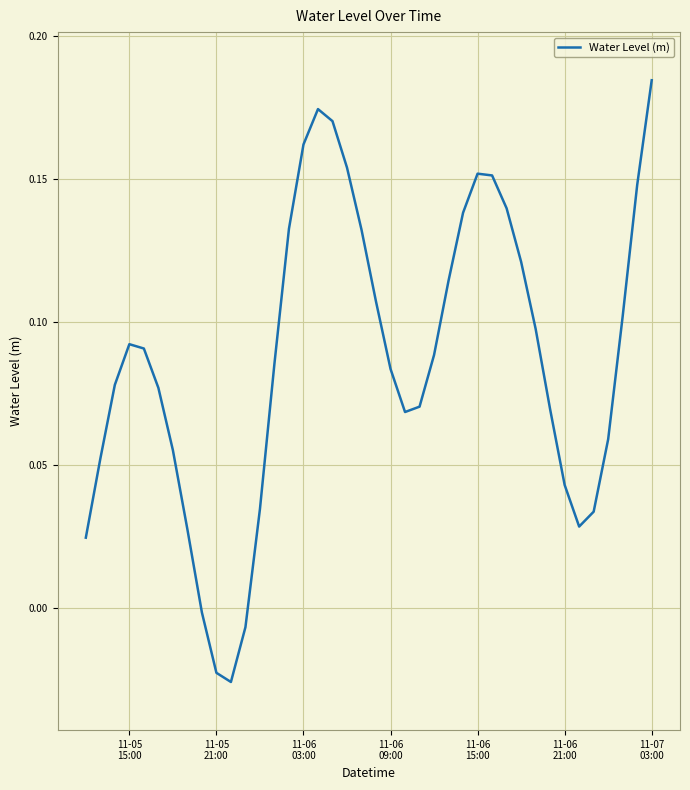

What is the greatest value displayed?

0.2